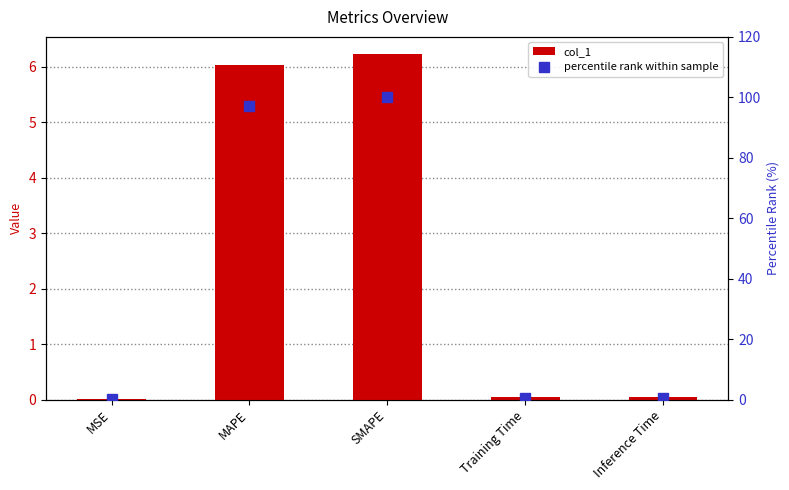

At which category is the sum across all series the highest?

SMAPE